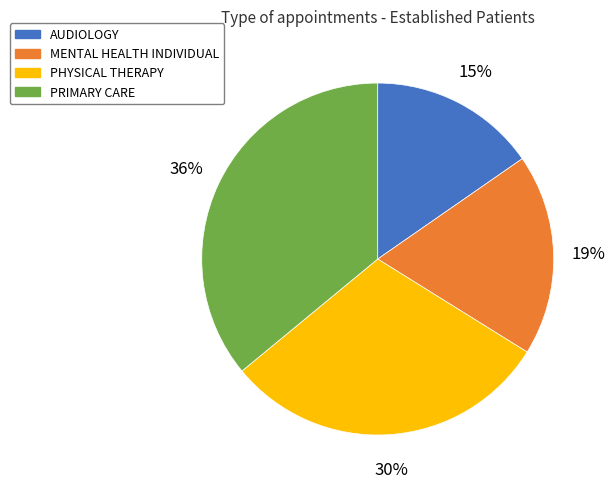

Do PRIMARY CARE and MENTAL HEALTH INDIVIDUAL together represent more than half of the pie?

Yes